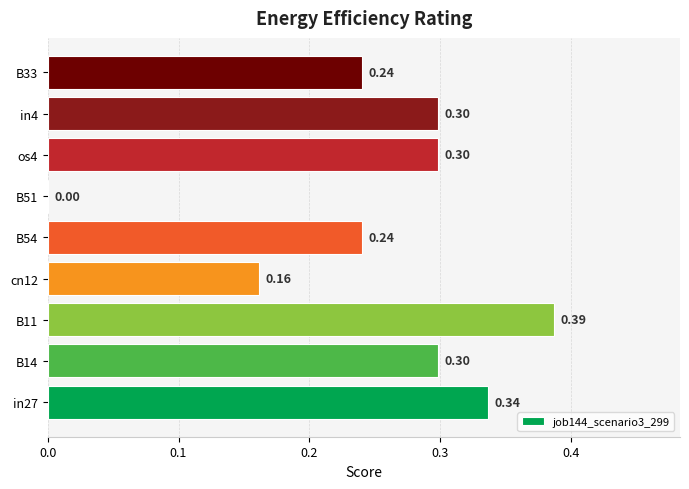

What is the change in value from cn12 to os4?

+0.1